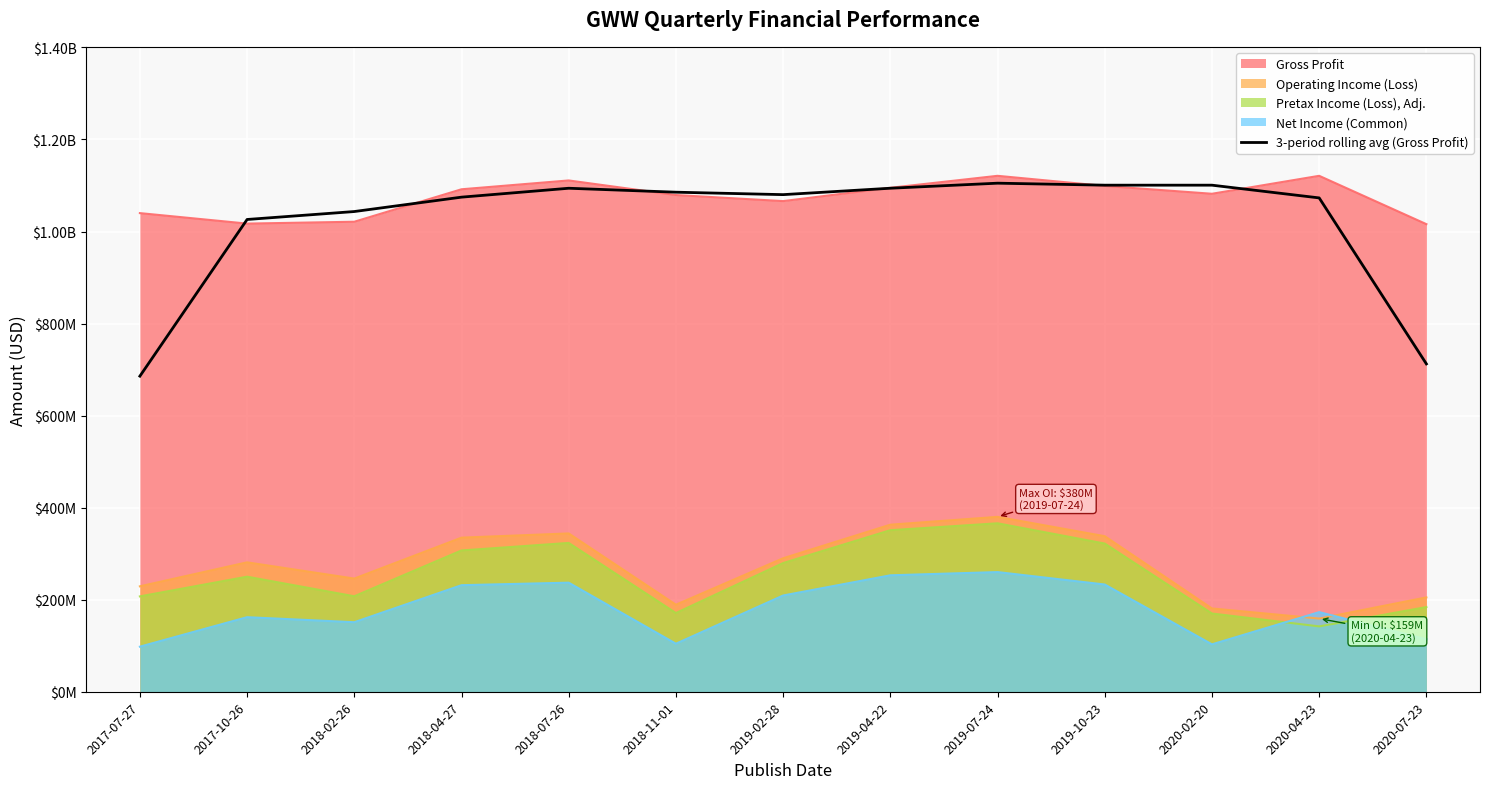

At which label is the value closest to 895356000?

2017-10-26